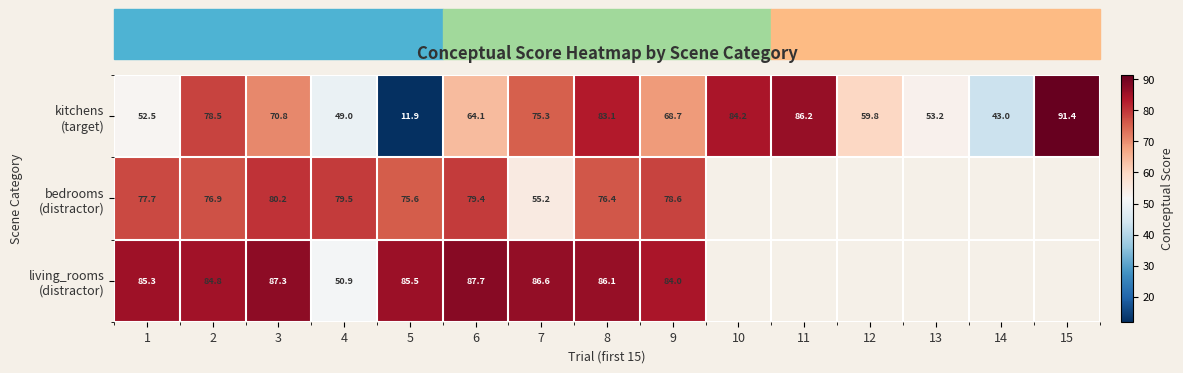

What is the total value across all series at 3?

238.3